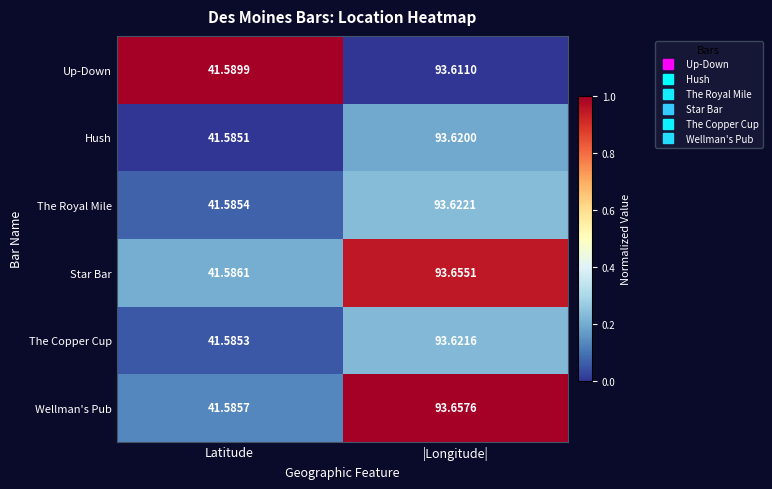

Which category has the highest value across all series?

|Longitude|